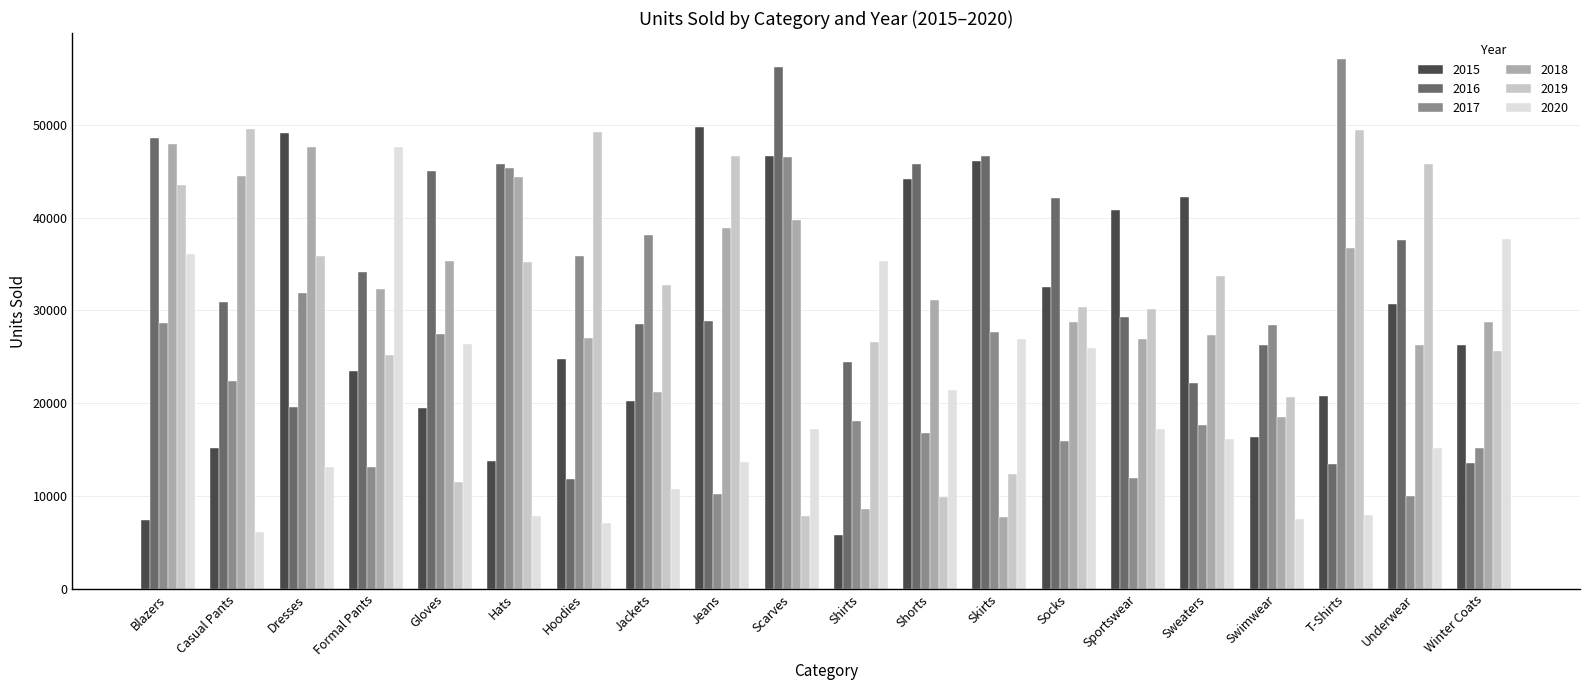

Which category has the highest value in the 2016 series?

Scarves